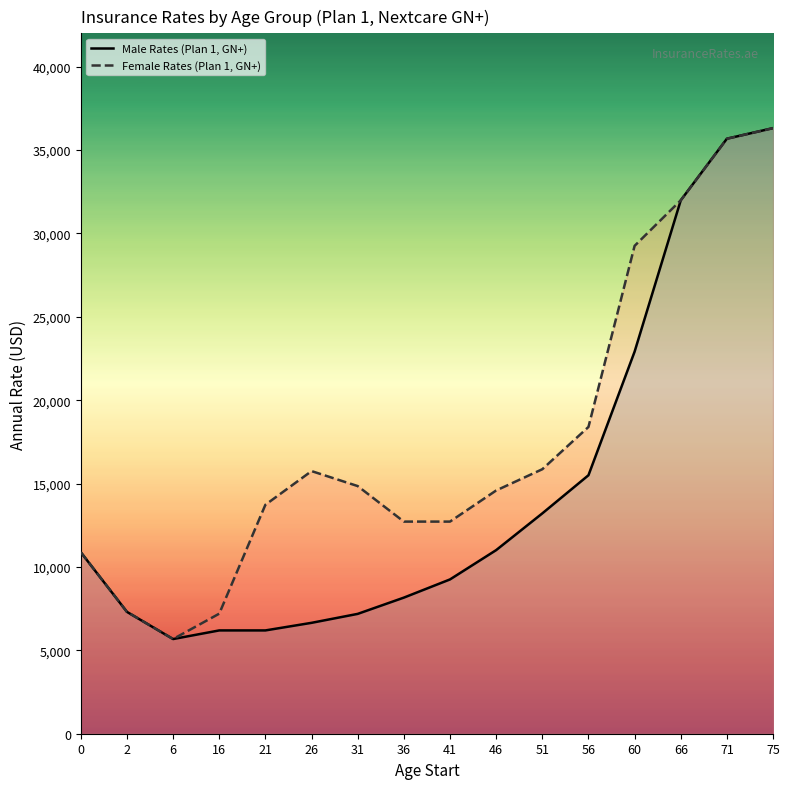

What is the greatest value displayed?

36315.9